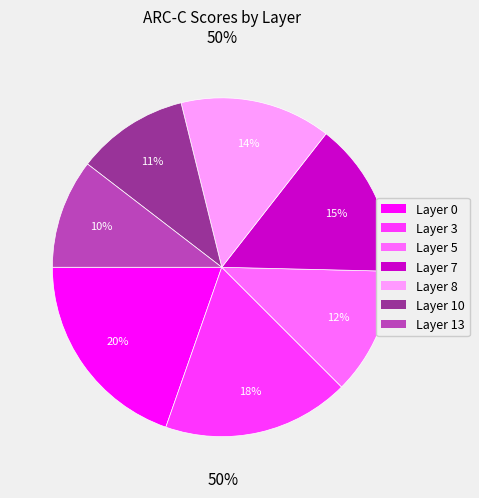

Does any single category account for the majority?

No